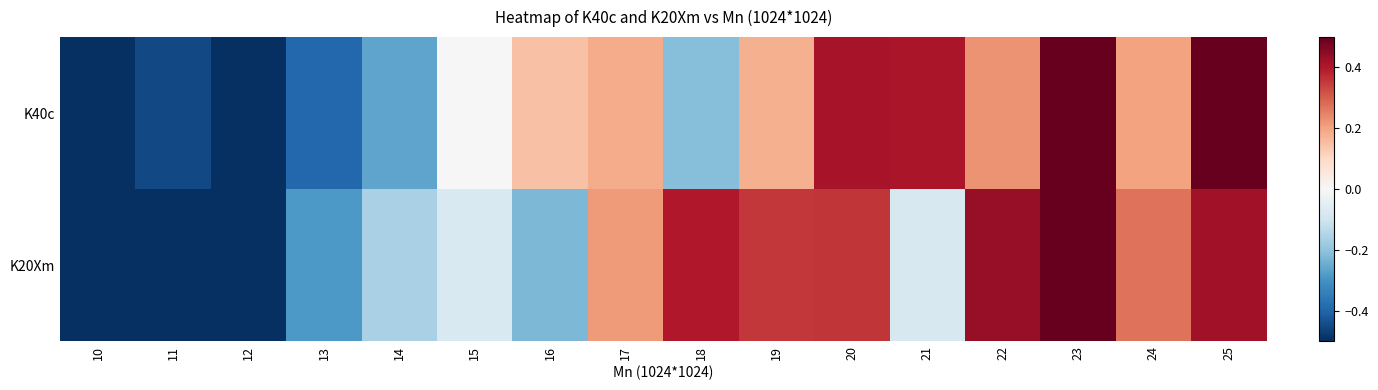

Rank the series at 23 from lowest to highest value.

K40c, K20Xm